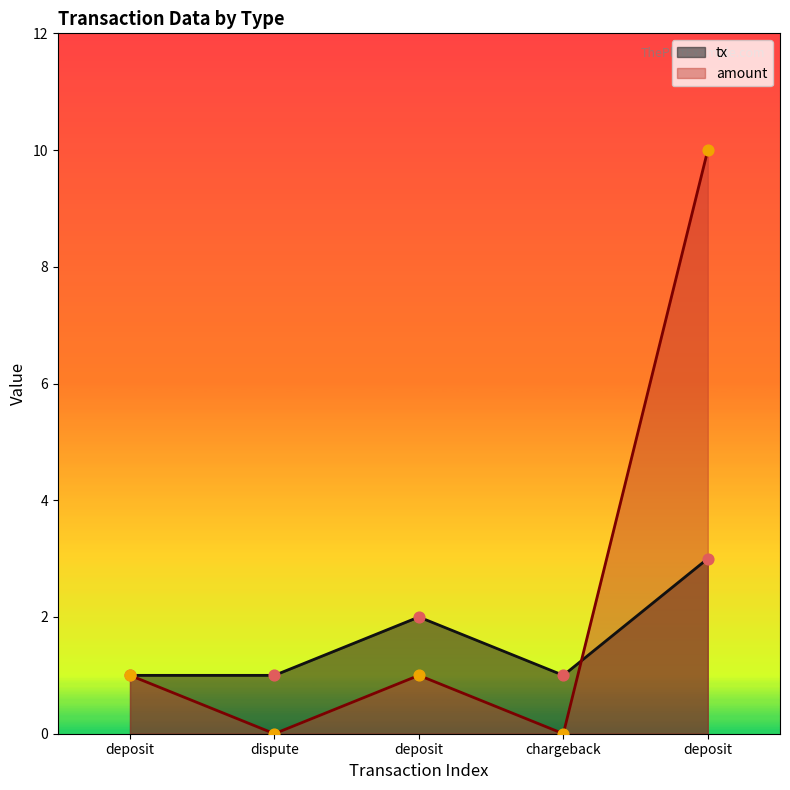

Which series has the largest total across all categories?

amount